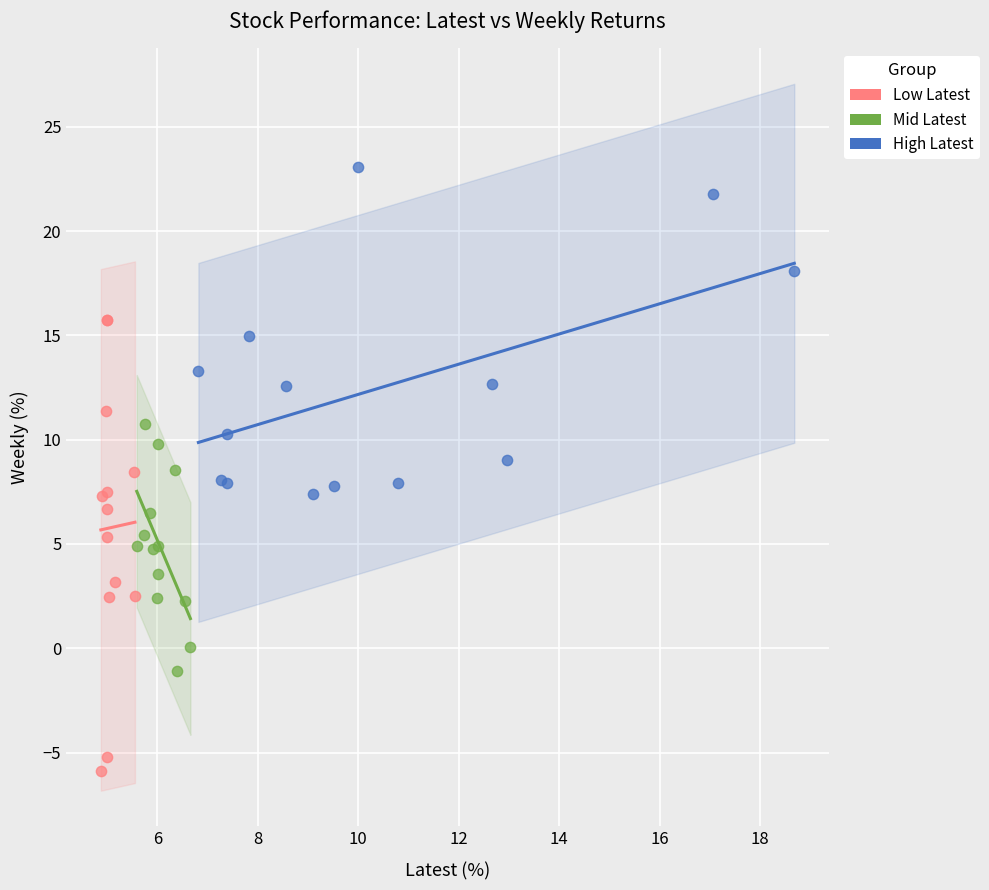

What are all the series names shown in the legend?

Low Latest, Mid Latest, High Latest